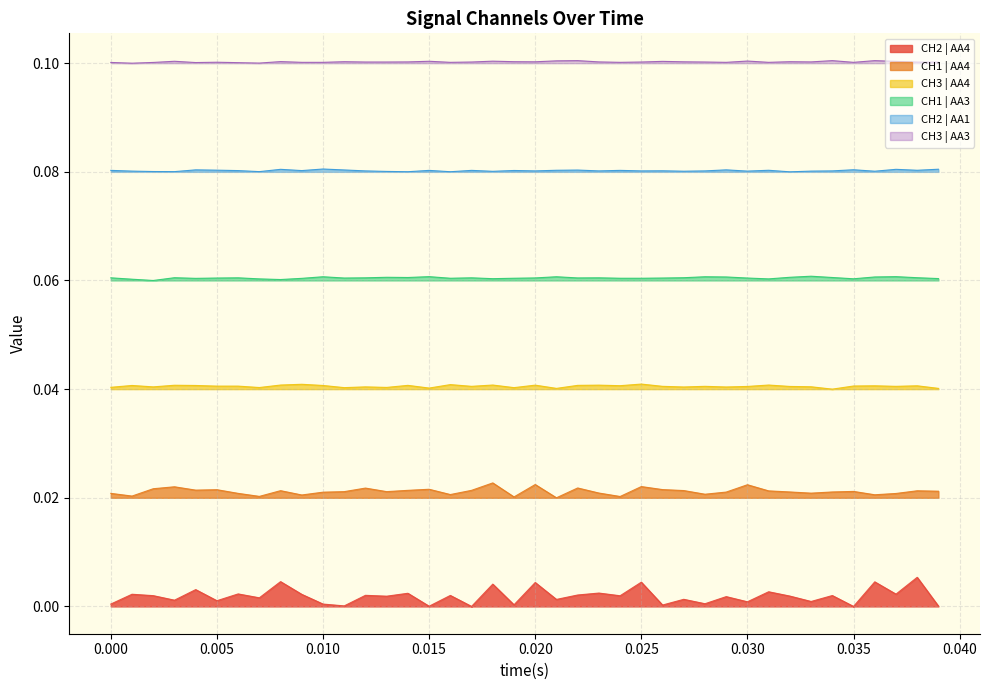

True or false: CH3 | AA4 and CH1 | AA3 intersect in this chart.

False